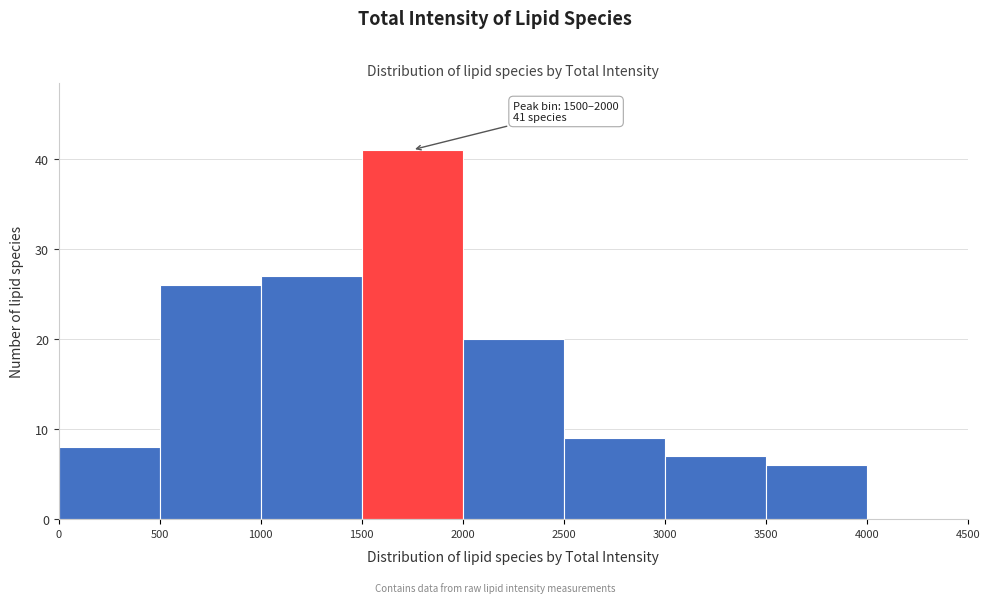

Which range on the x-axis has the tallest bar?

1500 to 2000